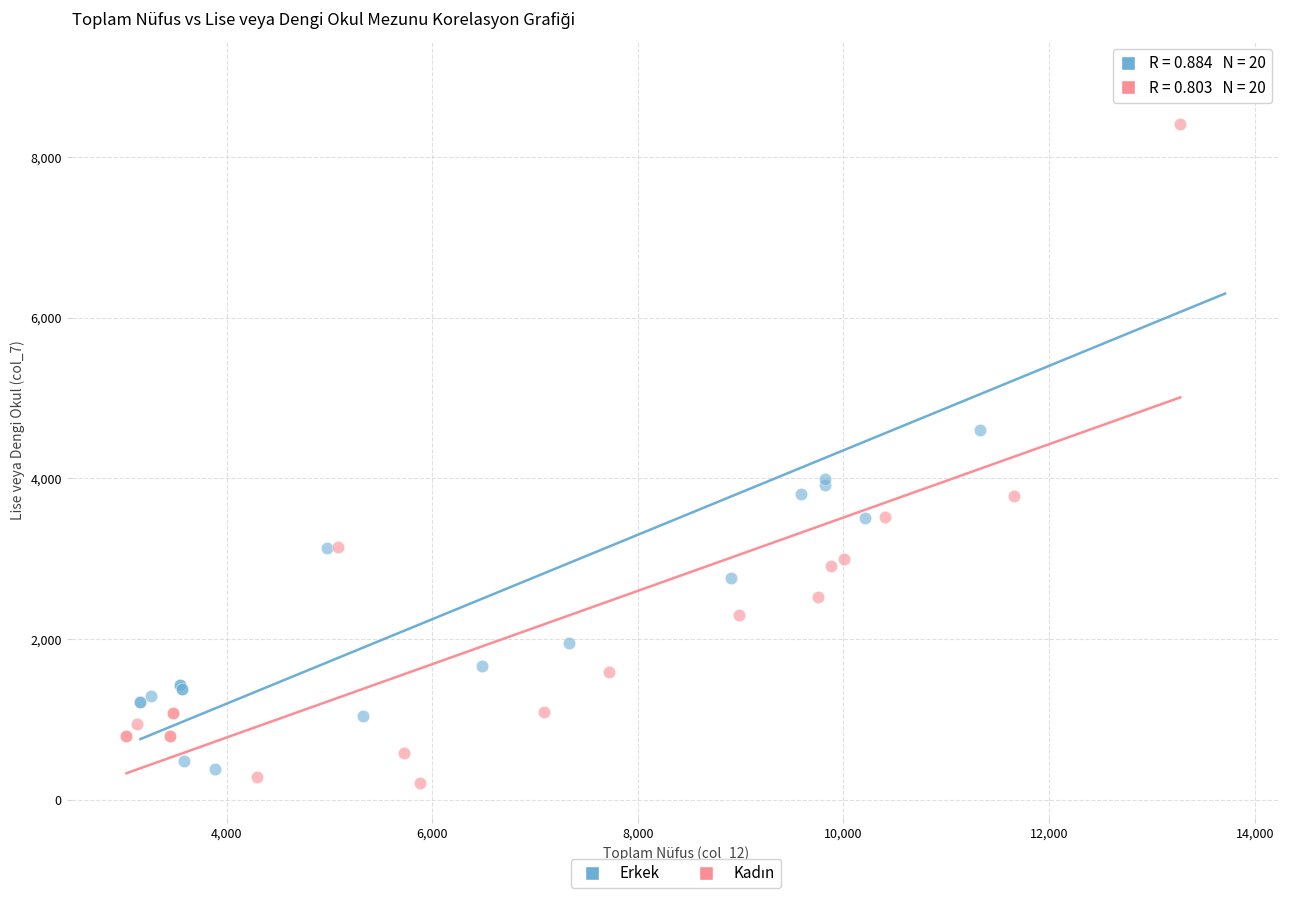

Which series reaches the maximum Y coordinate?

Erkek